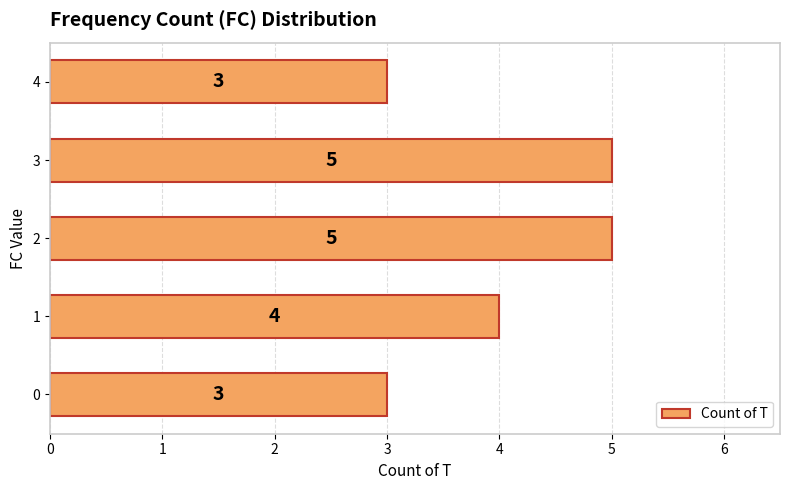

What is the smallest value displayed?

3